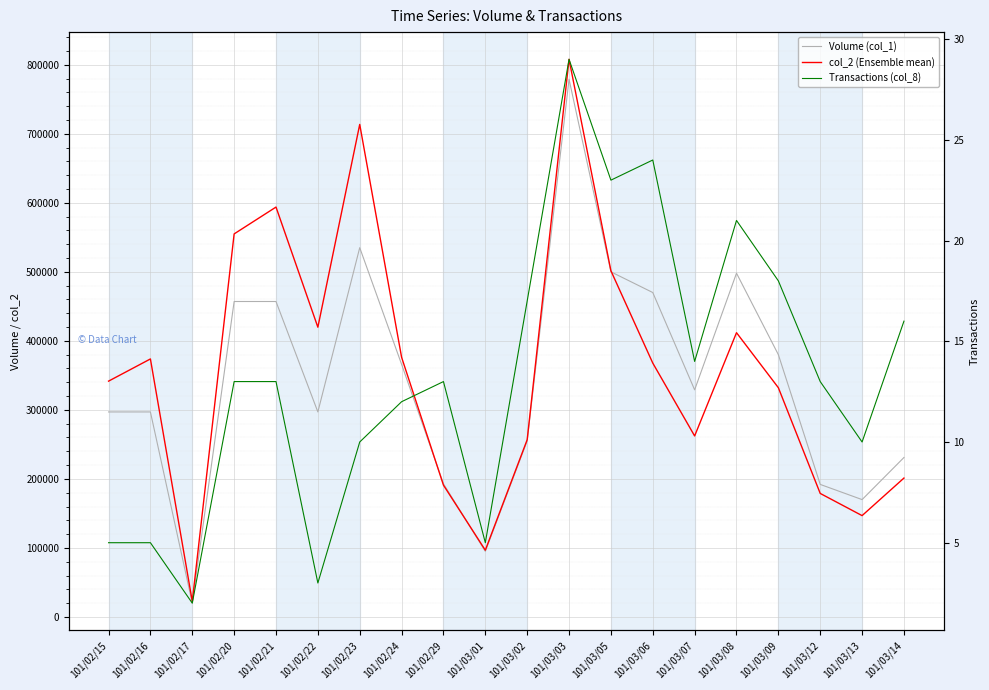

What is the sum of the Transactions (col_8) values at 101/02/21 and 101/02/29?

26